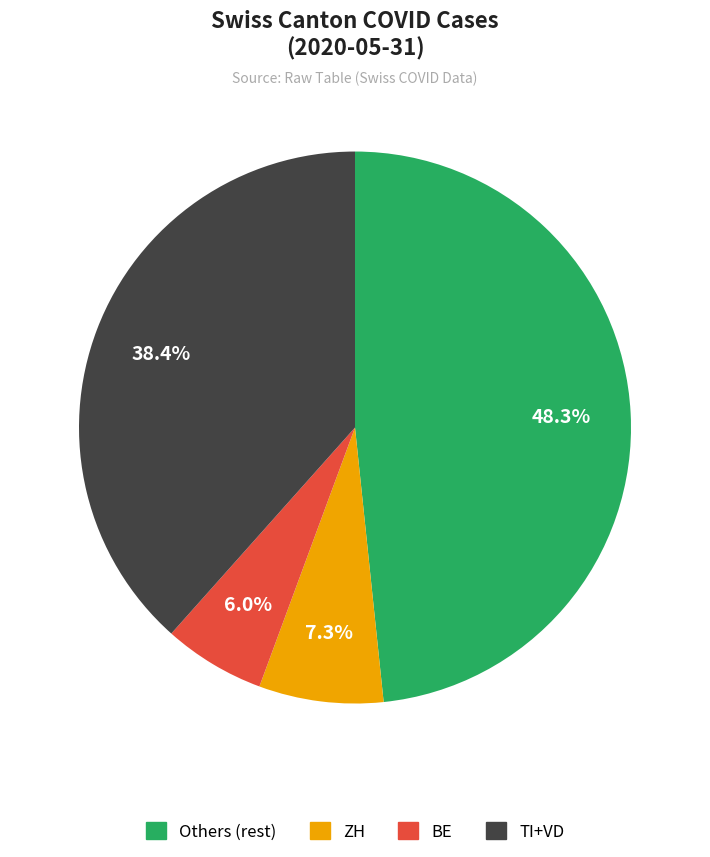

Count the number of slices in the pie.

4